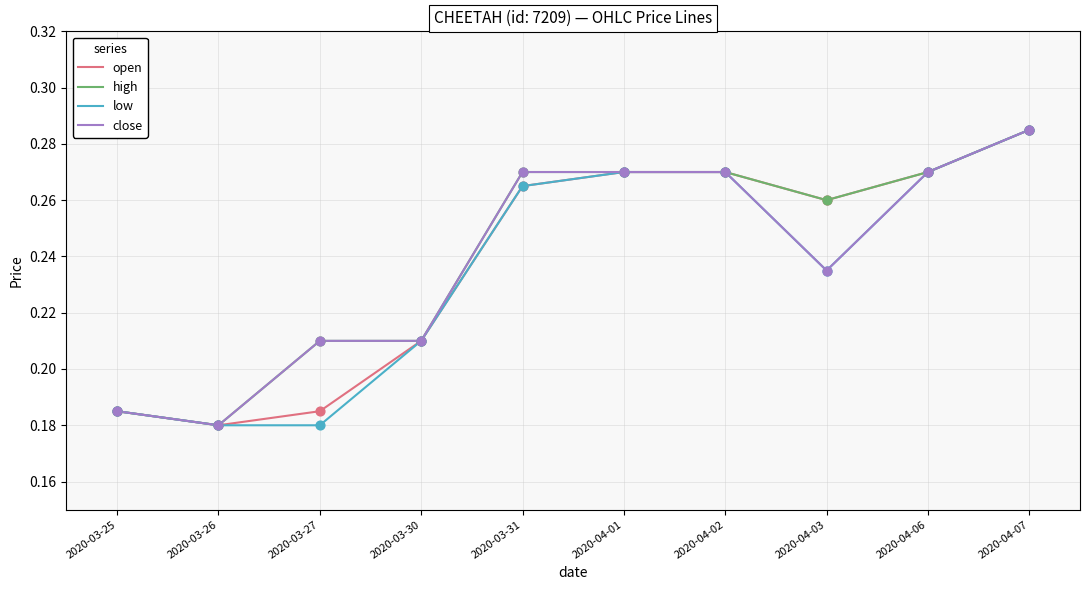

What are all the series names shown in the legend?

open, high, low, close